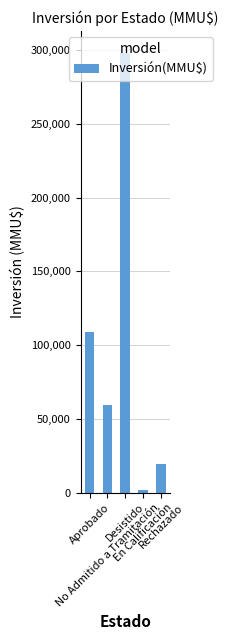

What is the label of the 5th bar from the left?

Rechazado